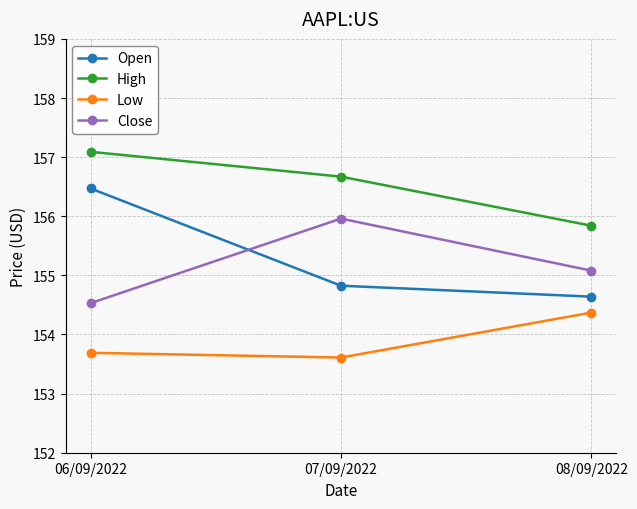

Does the chart display data point markers on the line(s)?

Yes